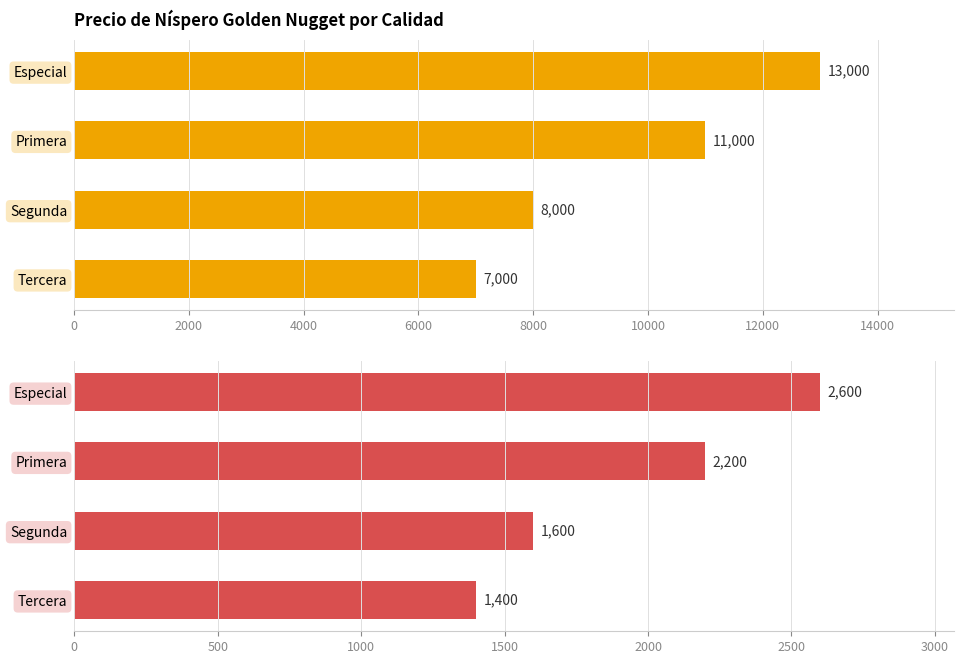

What is the total value across all series at Especial?

15600